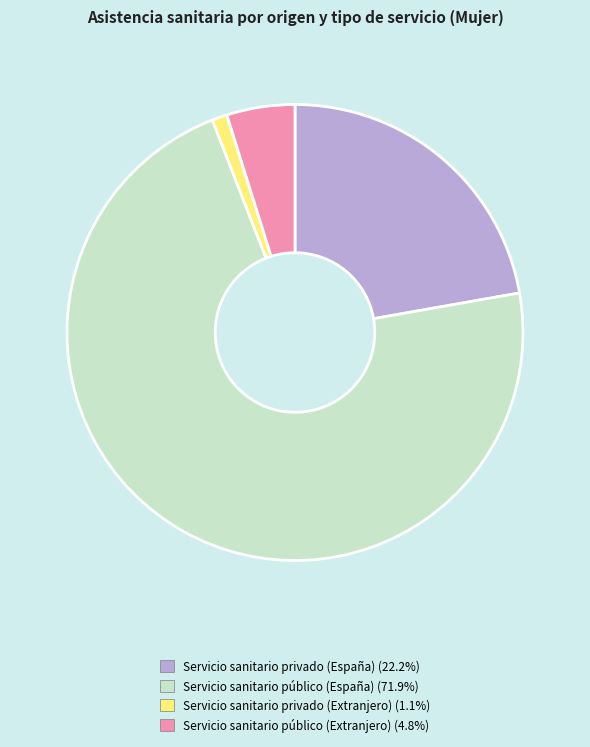

Is the sum of Servicio sanitario público (España) and Servicio sanitario público (Extranjero) greater than half?

Yes